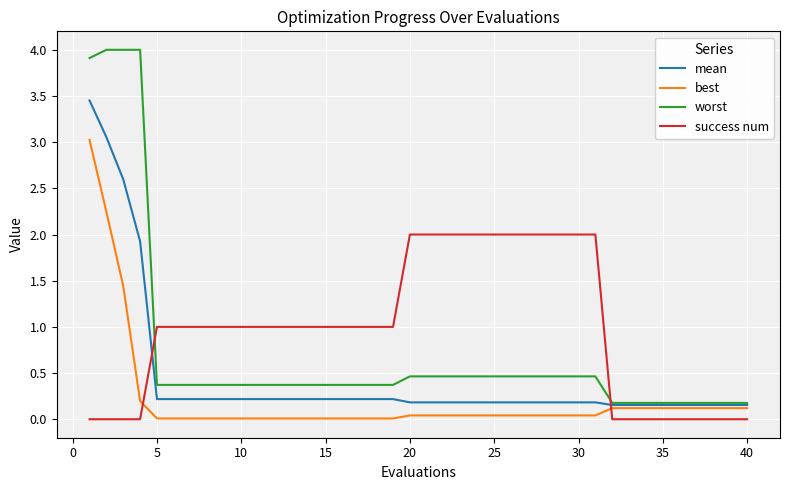

What is the difference between the maximum and minimum values in the worst series?

3.8